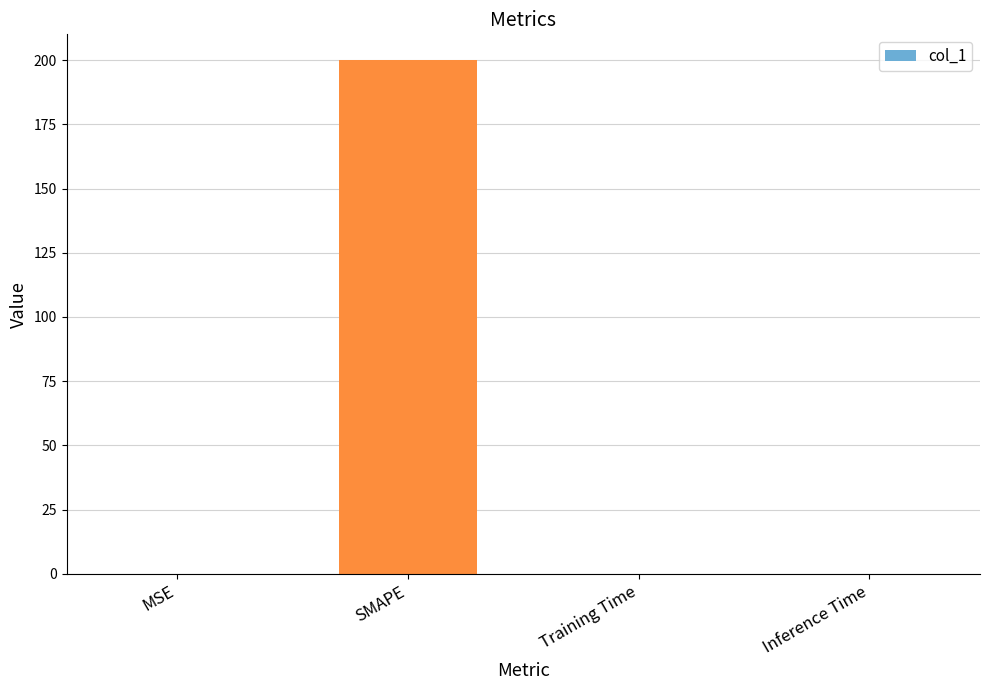

How many series are shown in this chart?

1